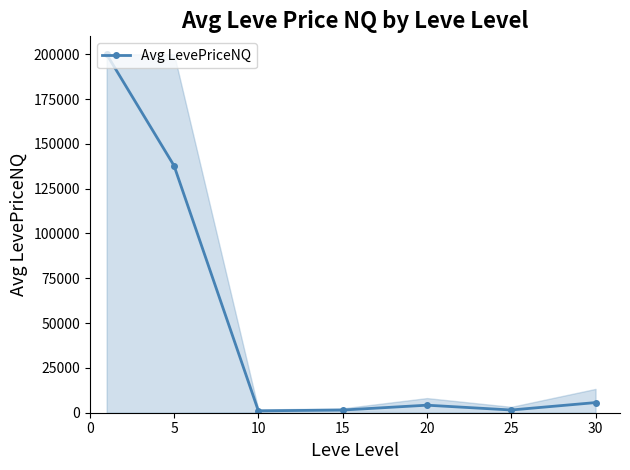

What is the maximum value shown in the chart?

200000.0